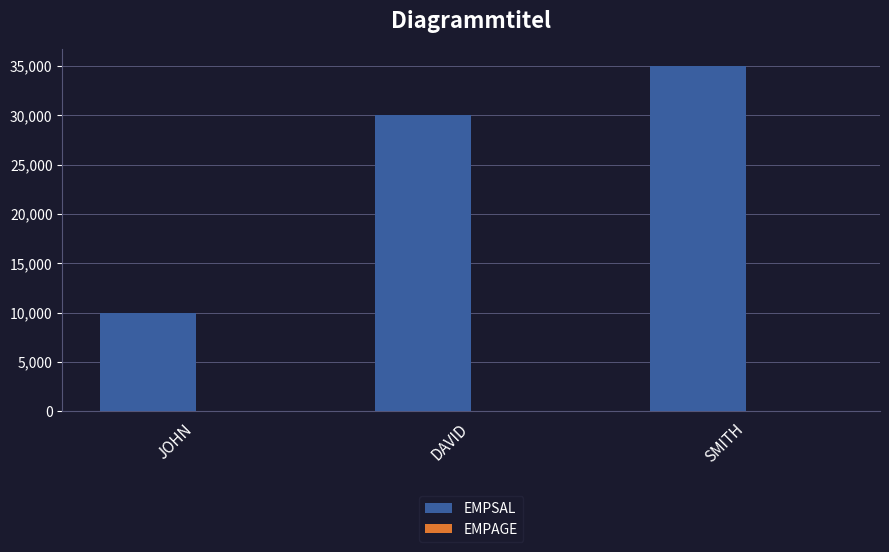

True or false: EMPSAL has a value of 35000 at SMITH.

True